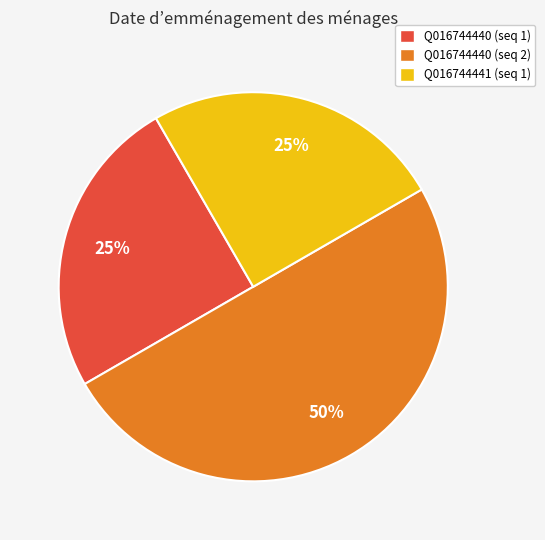

Does Q016744440 (seq 1) account for over 50% of the chart?

No